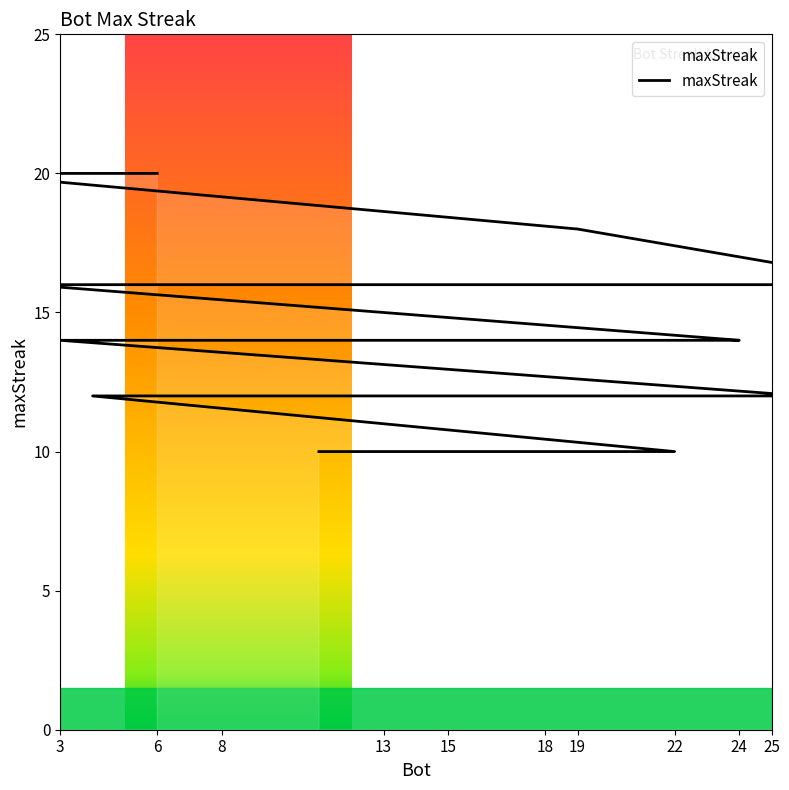

Does the chart display data point markers on the line(s)?

No